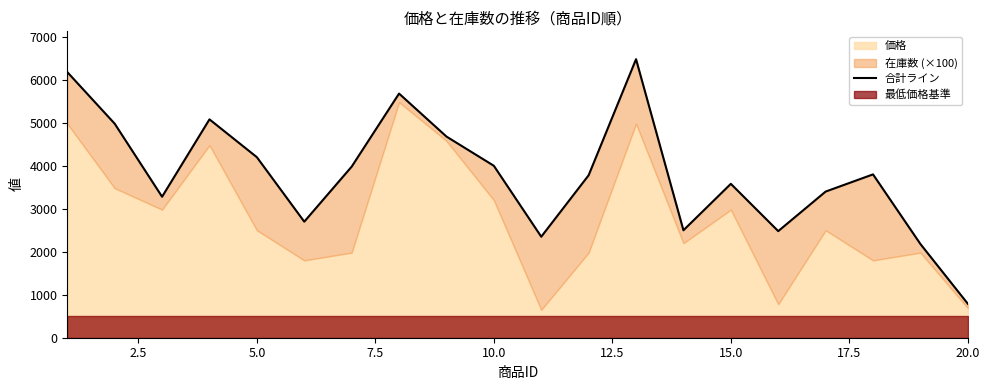

Reading right to left, extract all data points from this chart.

790	2180	3800	3400	2480	3580	2500	6480	3780	2350	4000	4680	5680	3980	2700	4200	5080	3280	4980	6180